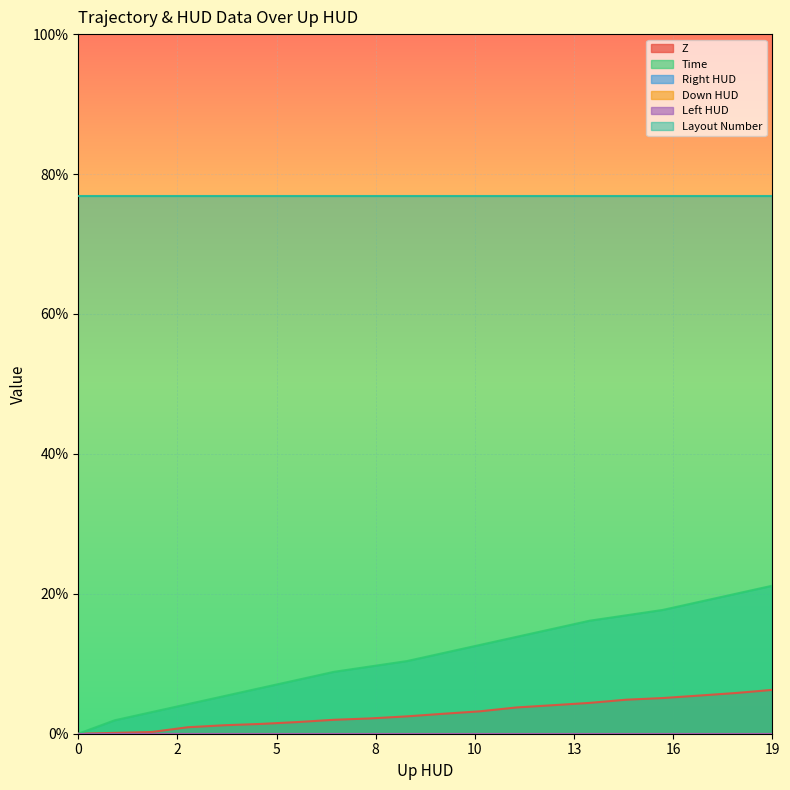

What are all the series names shown in the legend?

Z, Time, Right HUD, Down HUD, Left HUD, Layout Number